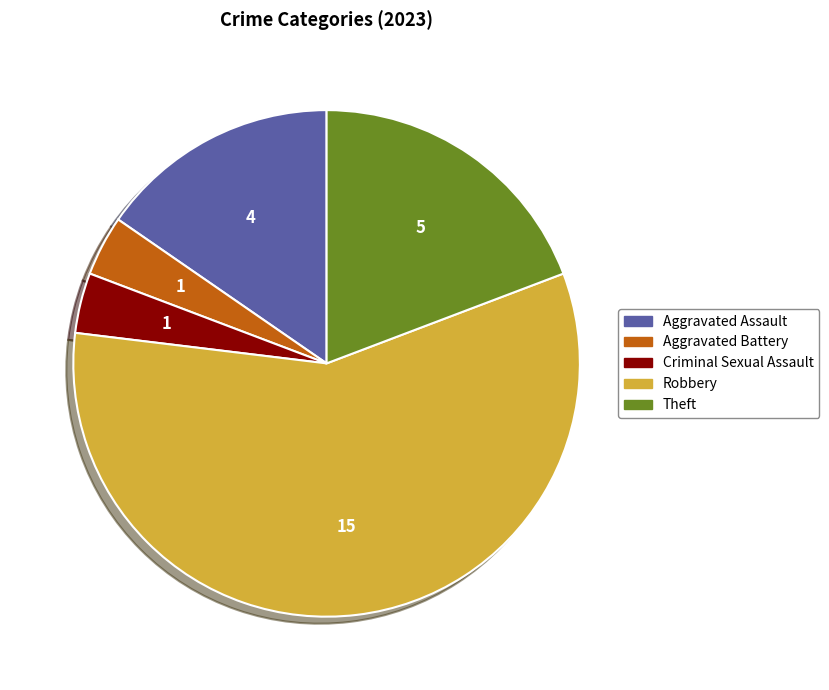

Which has a higher value, Robbery or Criminal Sexual Assault?

Robbery